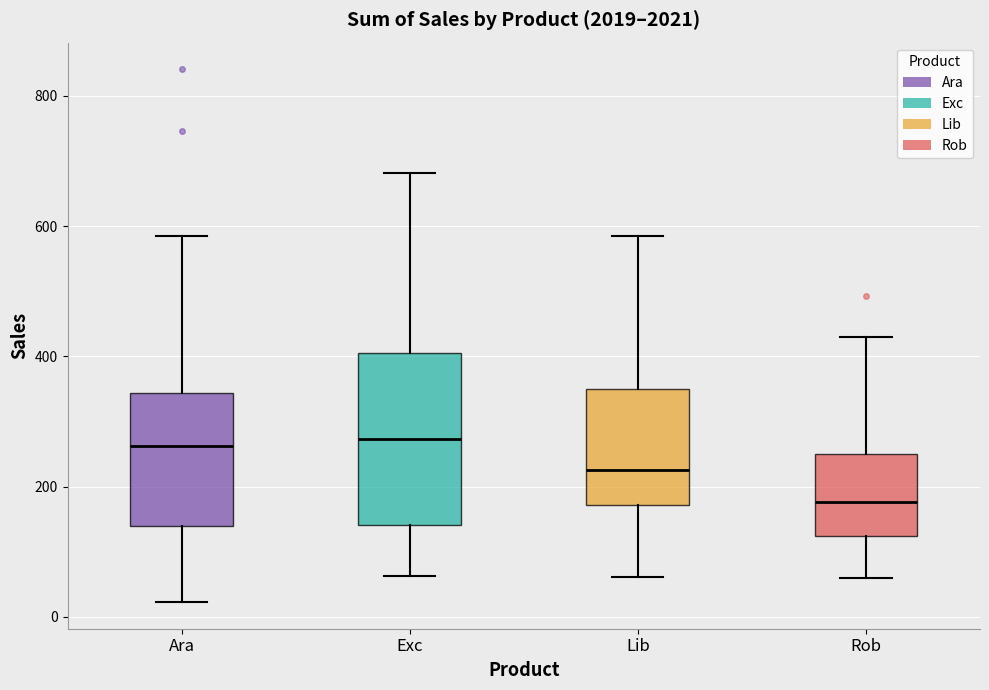

Reading left to right, transcribe this box plot: for each box, give where its median line is, the range the box spans, and where its two whiskers end, as read against the y-axis. The values are not printed on the chart, so give them approximately, as read against the axis.

Ara: median 260, box 140 to 340, whiskers 20 to 580
Exc: median 280, box 140 to 400, whiskers 60 to 680
Lib: median 220, box 180 to 340, whiskers 60 to 580
Rob: median 180, box 120 to 240, whiskers 60 to 420